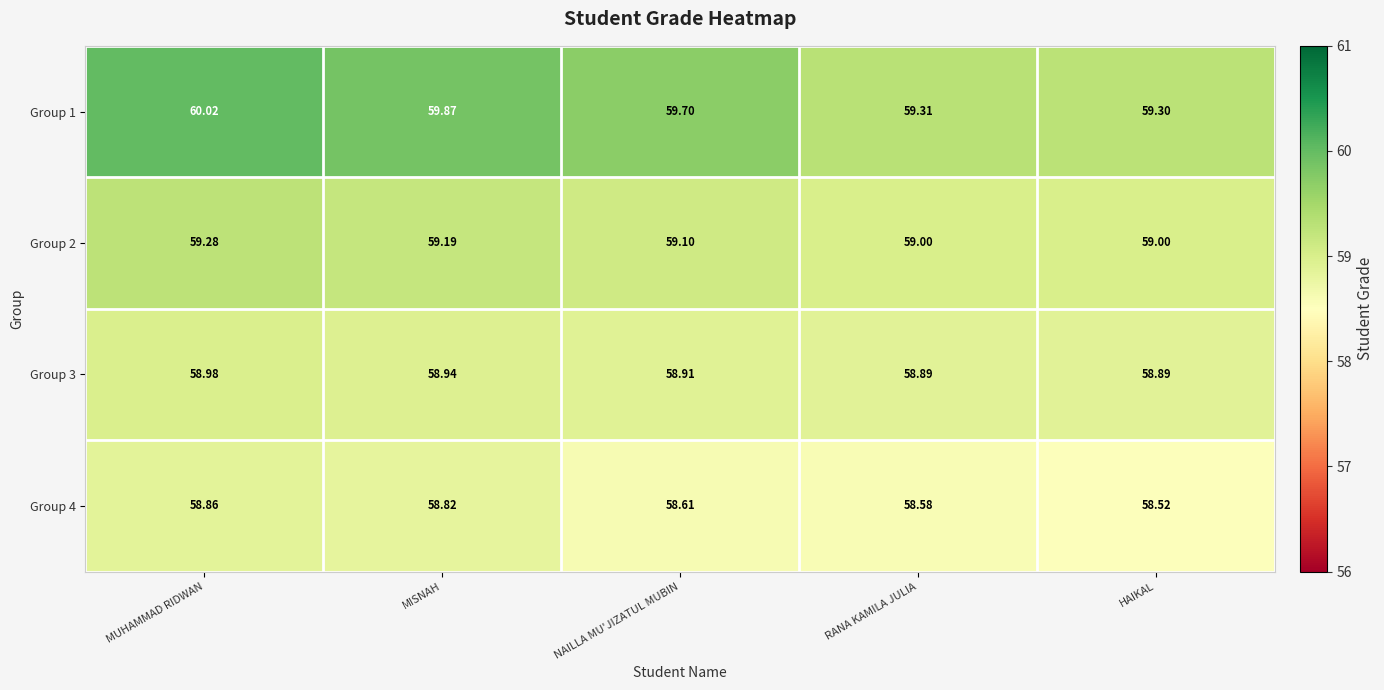

At which label does Group 2 reach its peak?

MUHAMMAD RIDWAN